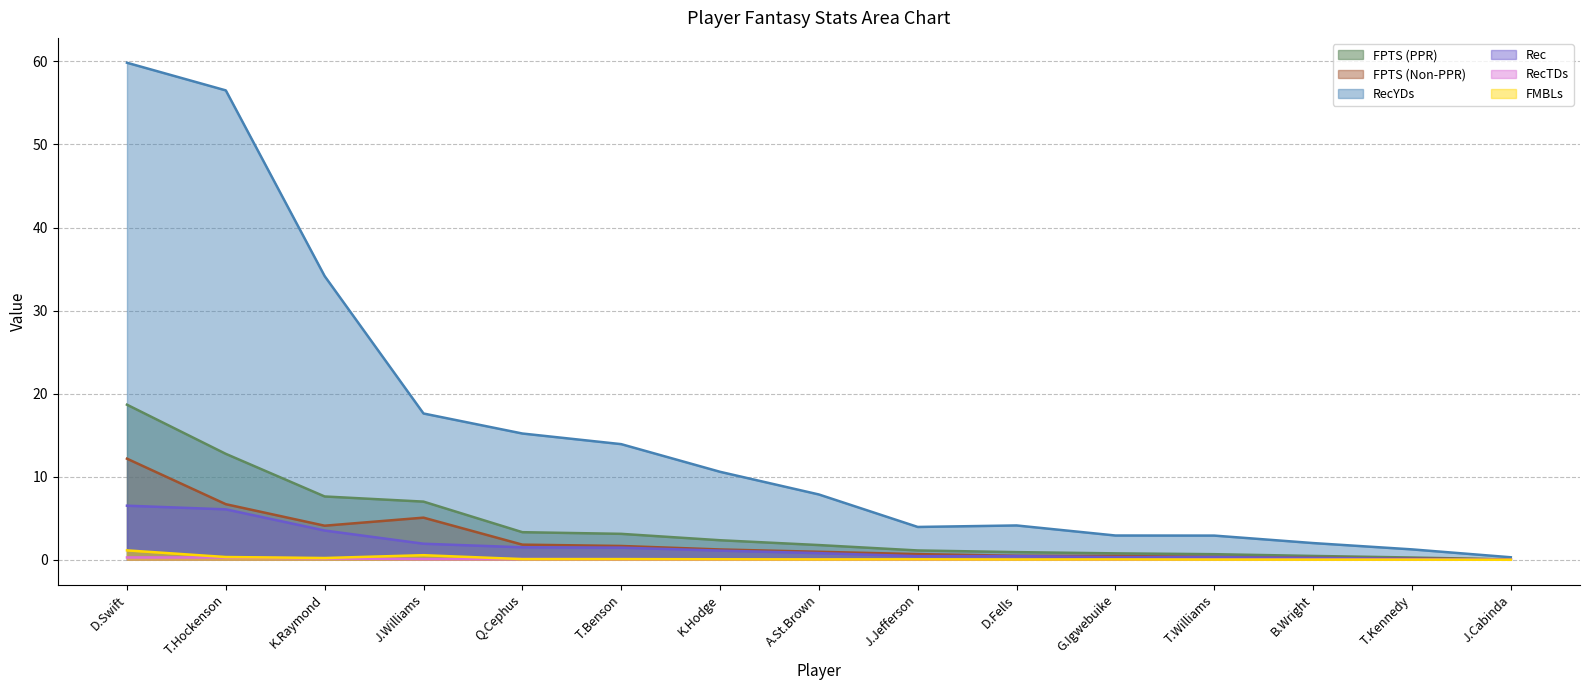

How many data points does each series have?

15